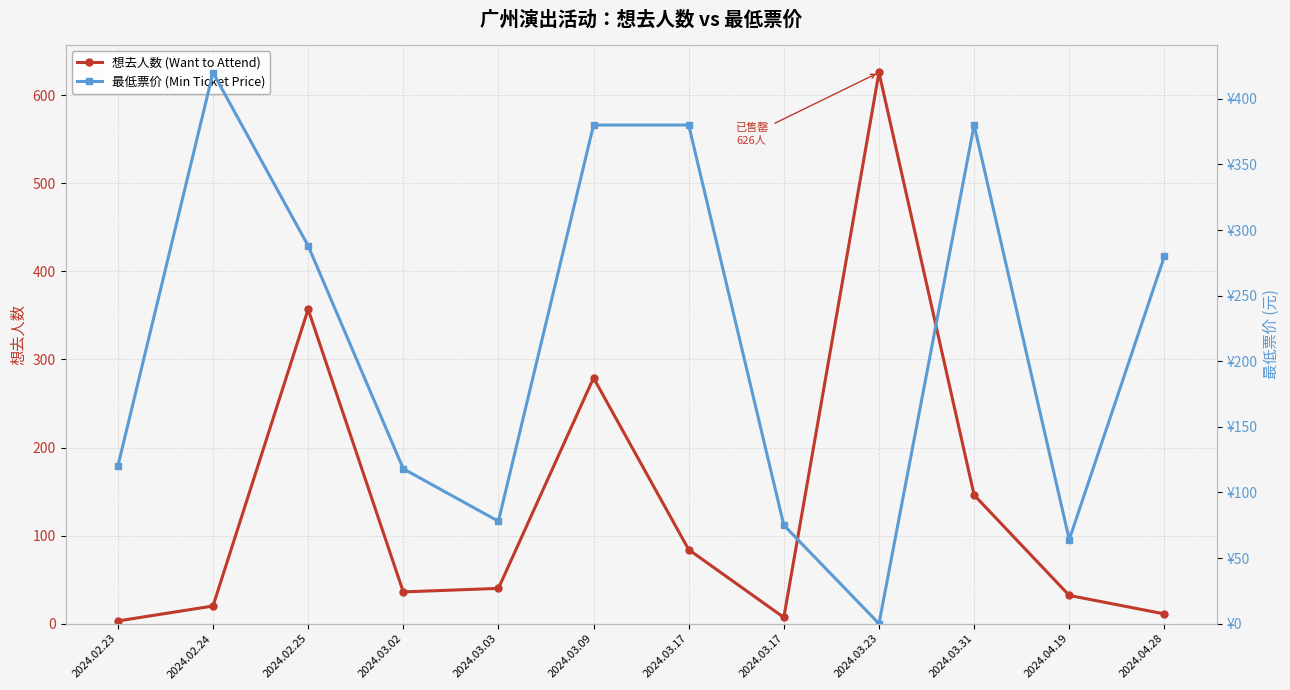

Reading left to right, extract all data points from this chart.

想去人数 (Want to Attend): 2024.02.23=3	2024.02.24=20	2024.02.25=357	2024.03.02=36	2024.03.03=40	2024.03.09=279	2024.03.17=84	2024.03.17=7	2024.03.23=626	2024.03.31=146	2024.04.19=32	2024.04.28=11
最低票价 (Min Ticket Price): 2024.02.23=120	2024.02.24=420	2024.02.25=288	2024.03.02=118	2024.03.03=78	2024.03.09=380	2024.03.17=380	2024.03.17=75	2024.03.23=0	2024.03.31=380	2024.04.19=64	2024.04.28=280